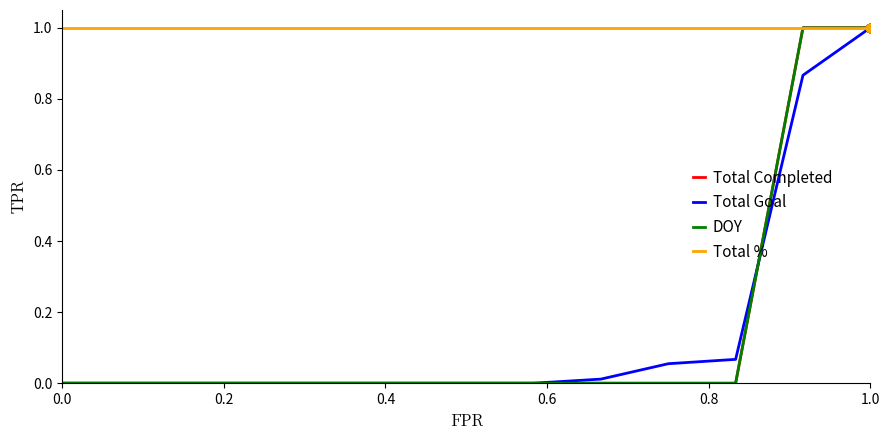

Is this an area chart (filled region under the line)?

No